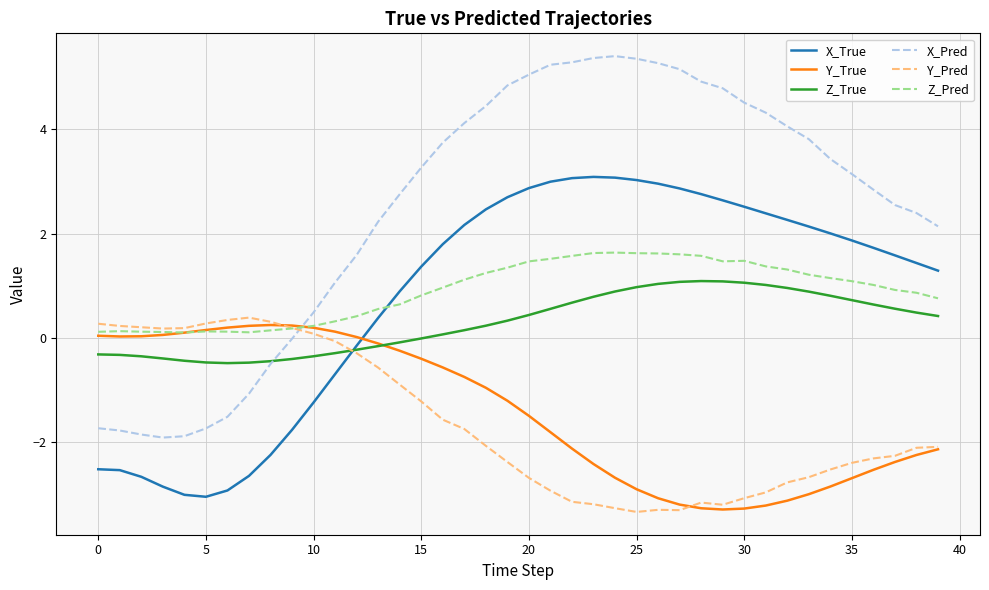

True or false: Z_Pred and Z_True cross at least once.

False